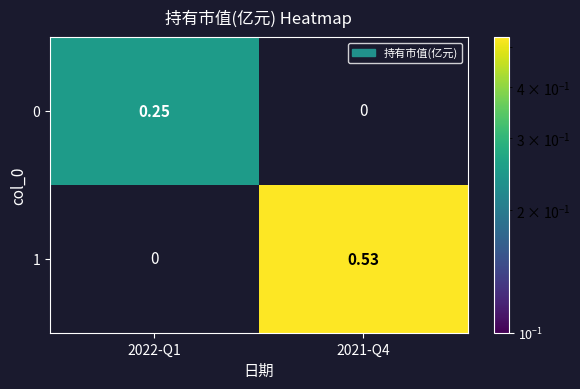

At 2021-Q4, list the series in order from smallest to largest.

0, 1